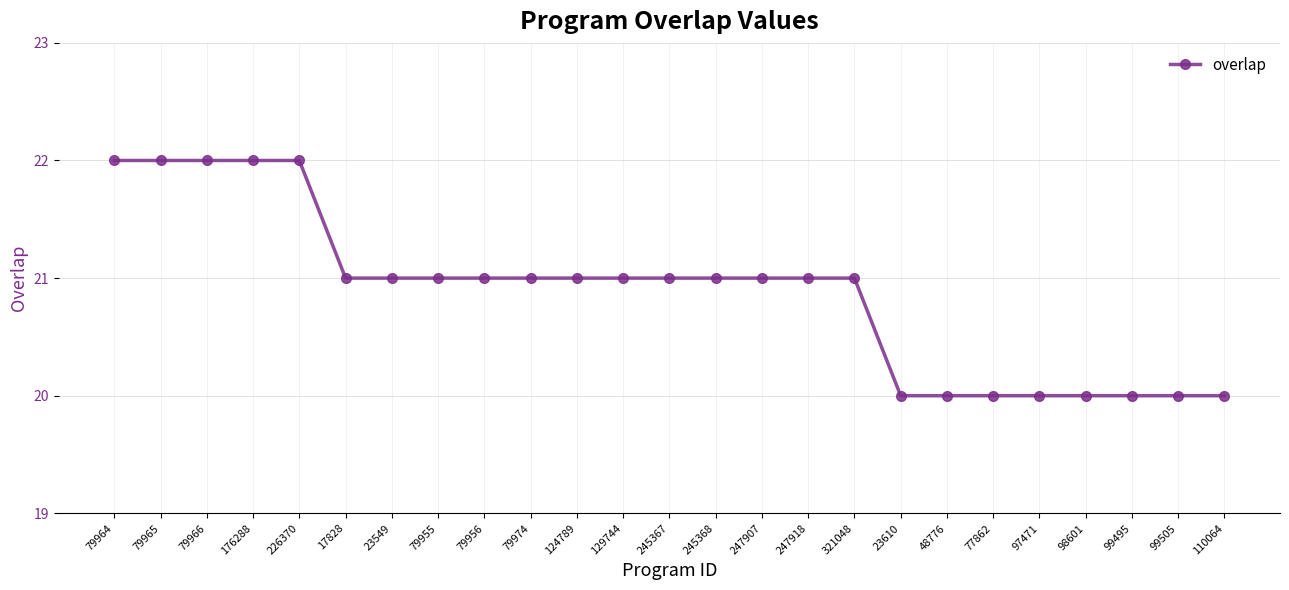

How many series are shown in this chart?

1